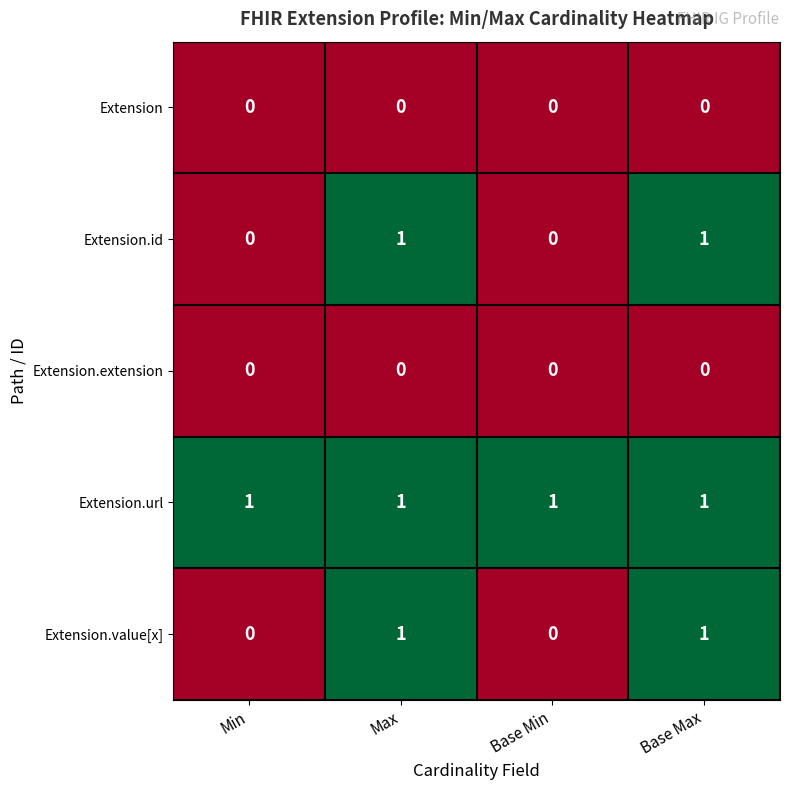

Which series has the largest total across all categories?

Extension.url